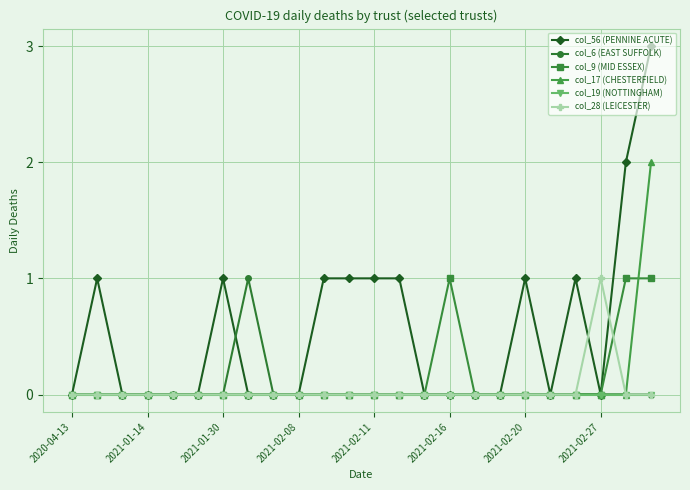

What is the greatest value displayed?

3